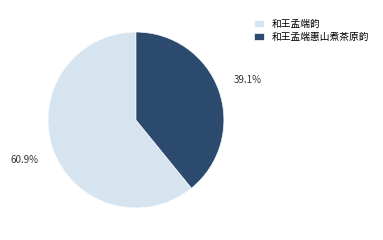

Is it true that 和王孟端惠山煮茶原韵 is 39% of the pie?

True